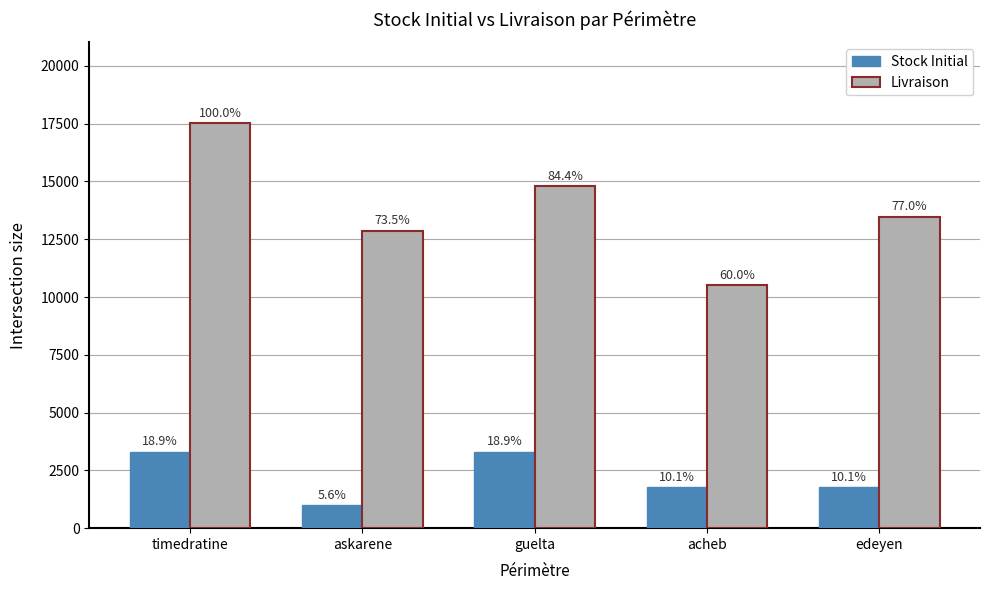

What is the total value across all series at acheb?

12284.1